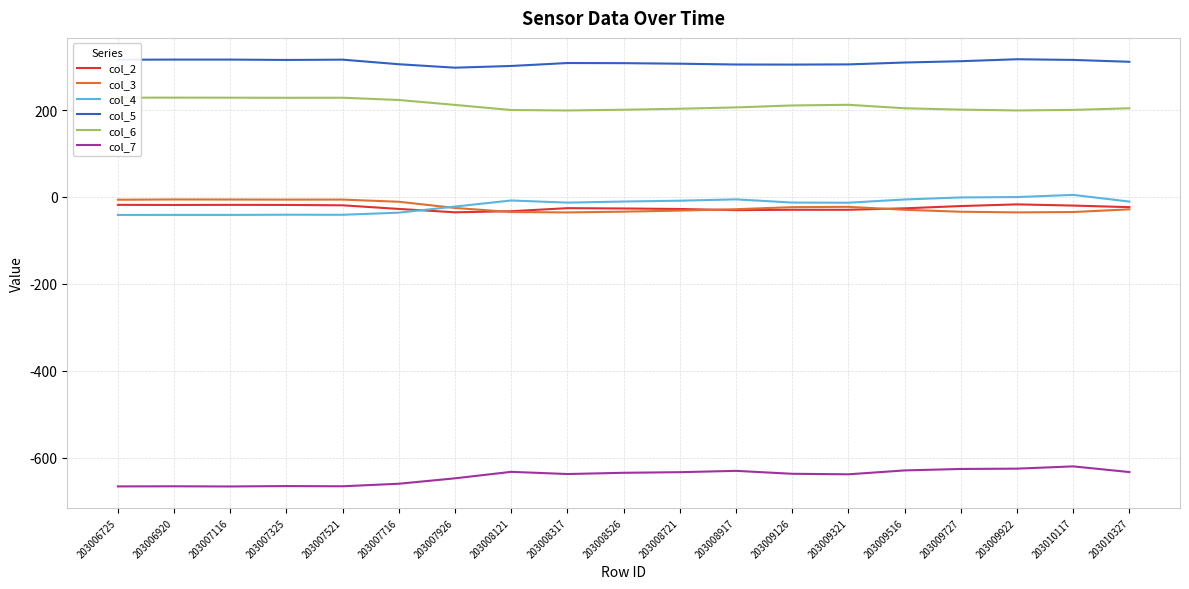

Is it true that col_4 equals -40.8 at 203007325?

True